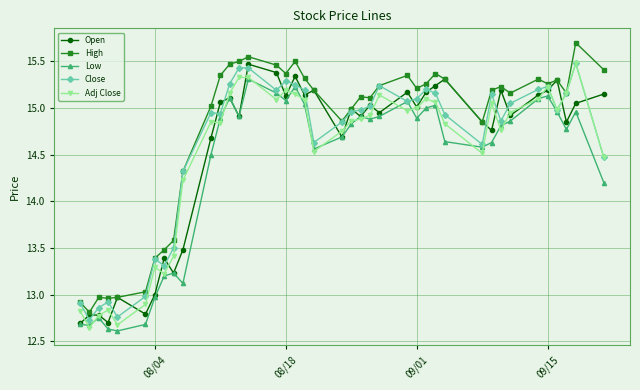

What is the sum of all Open values?

582.1